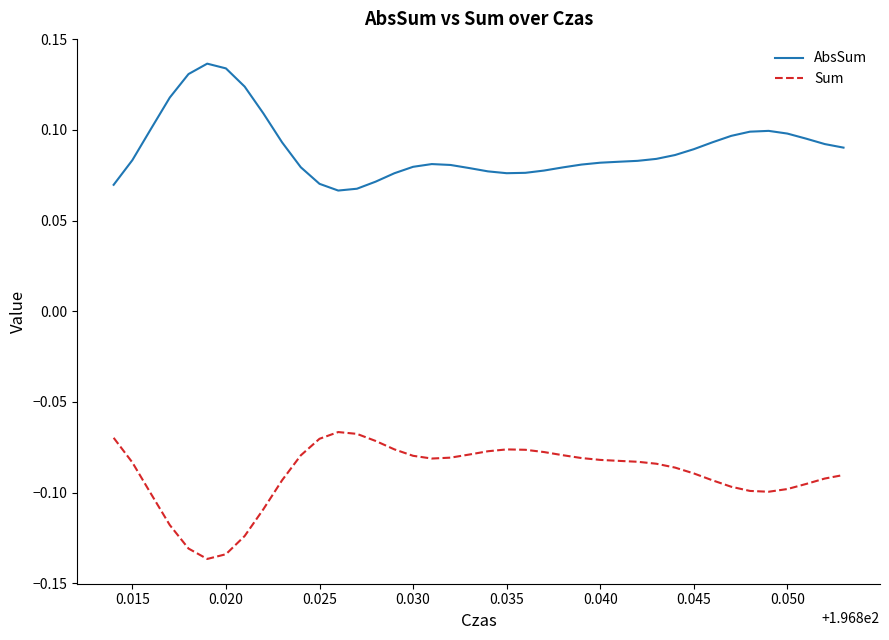

List the series in order of their peak value, lowest first.

Sum, AbsSum